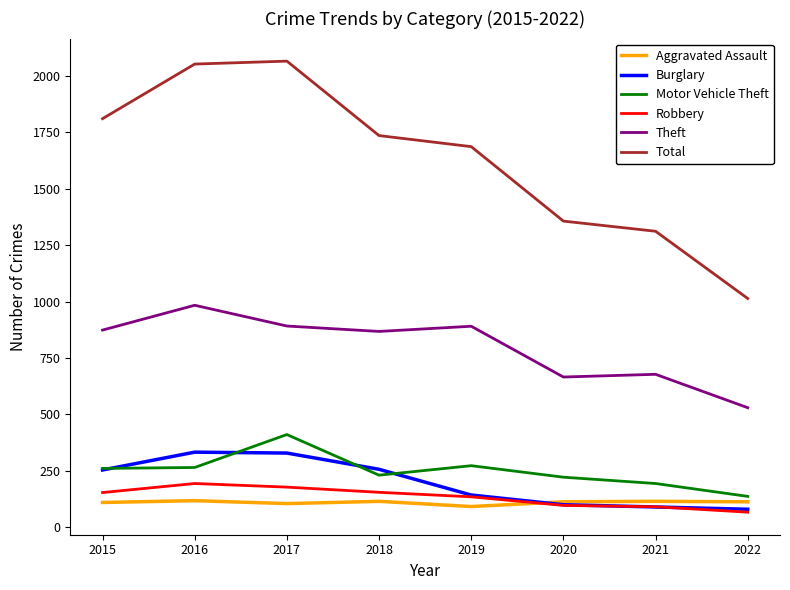

What is the sum of the Total values at 2022 and 2017?

3080